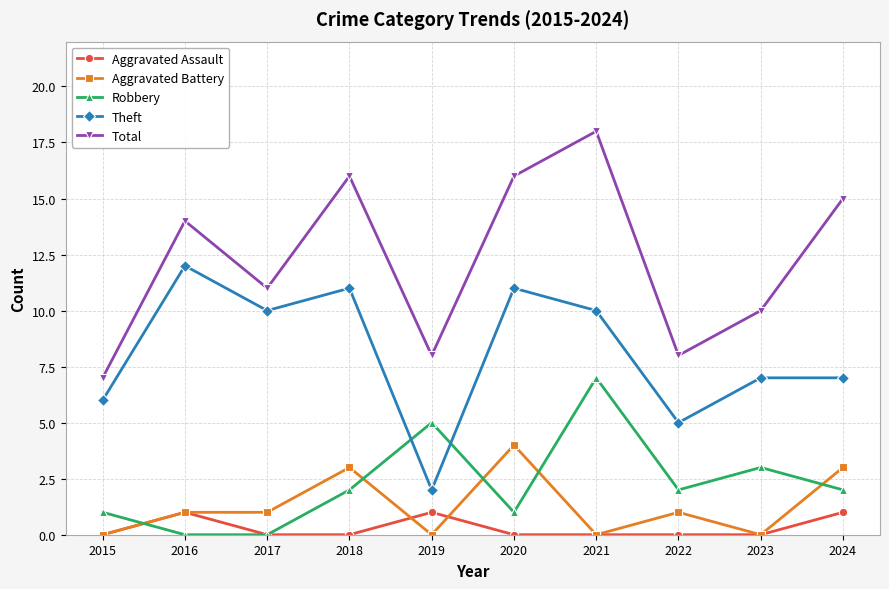

True or false: Aggravated Assault and Theft intersect in this chart.

False